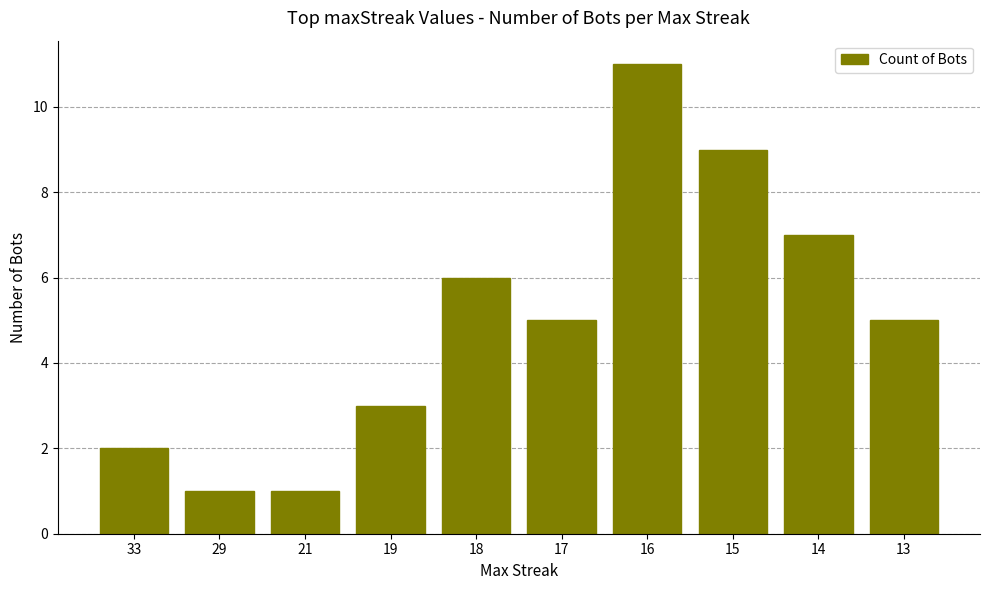

What is the change in value from 21 to 19?

+2